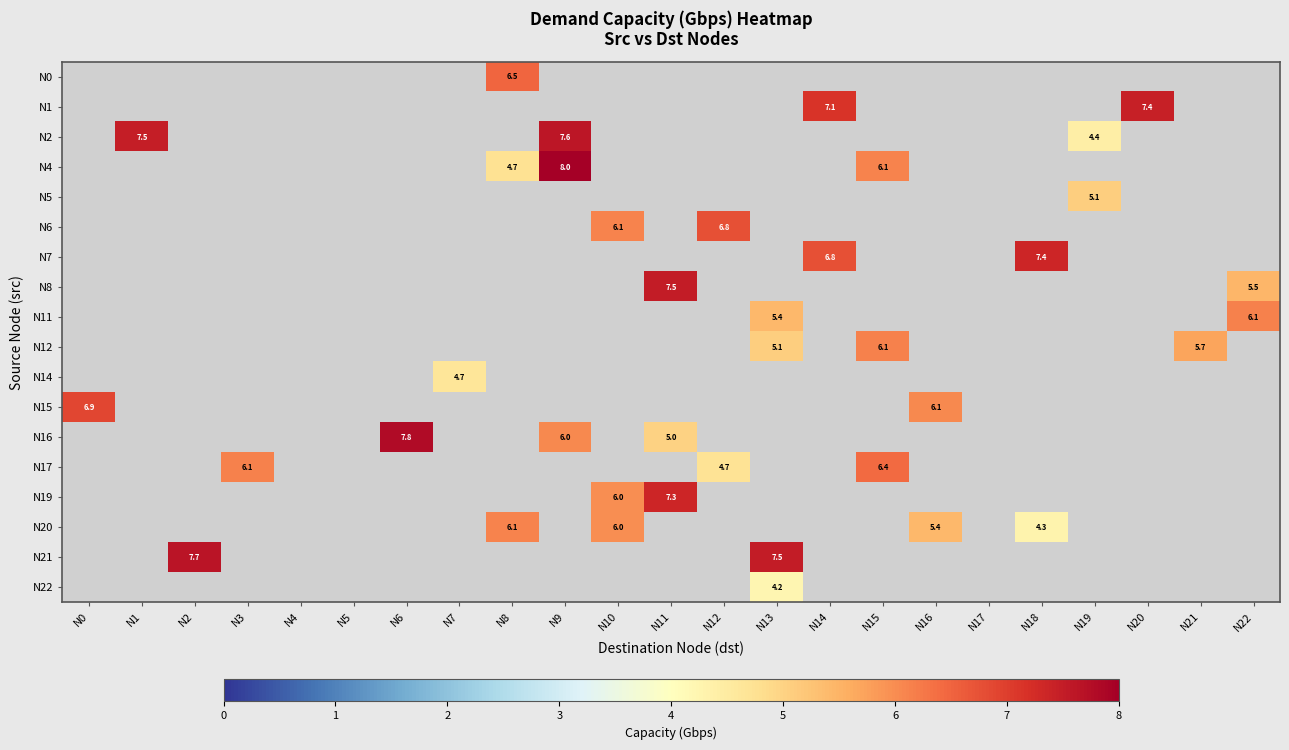

At how many categories does at least one series exceed 6?

17